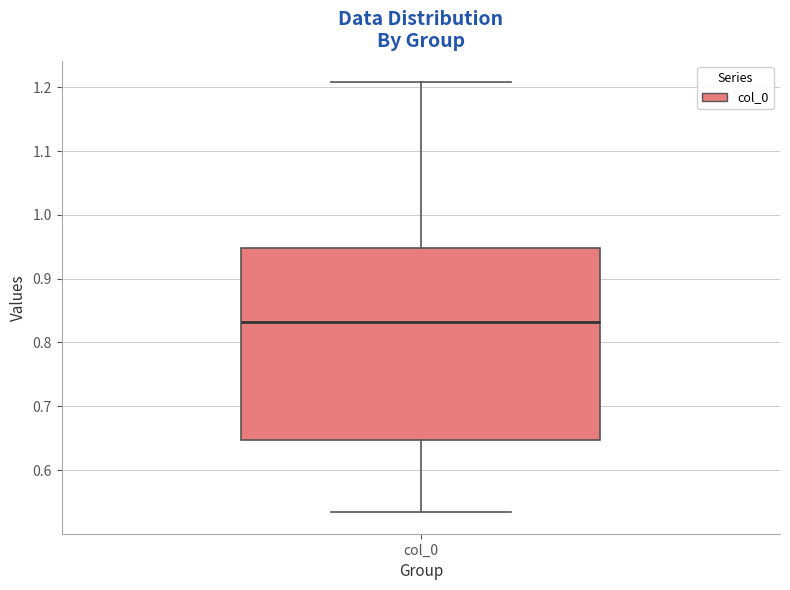

Where does the upper whisker of the box for col_0 end on the y-axis? The values are not printed on the chart, so give them approximately, as read against the axis.

1.21